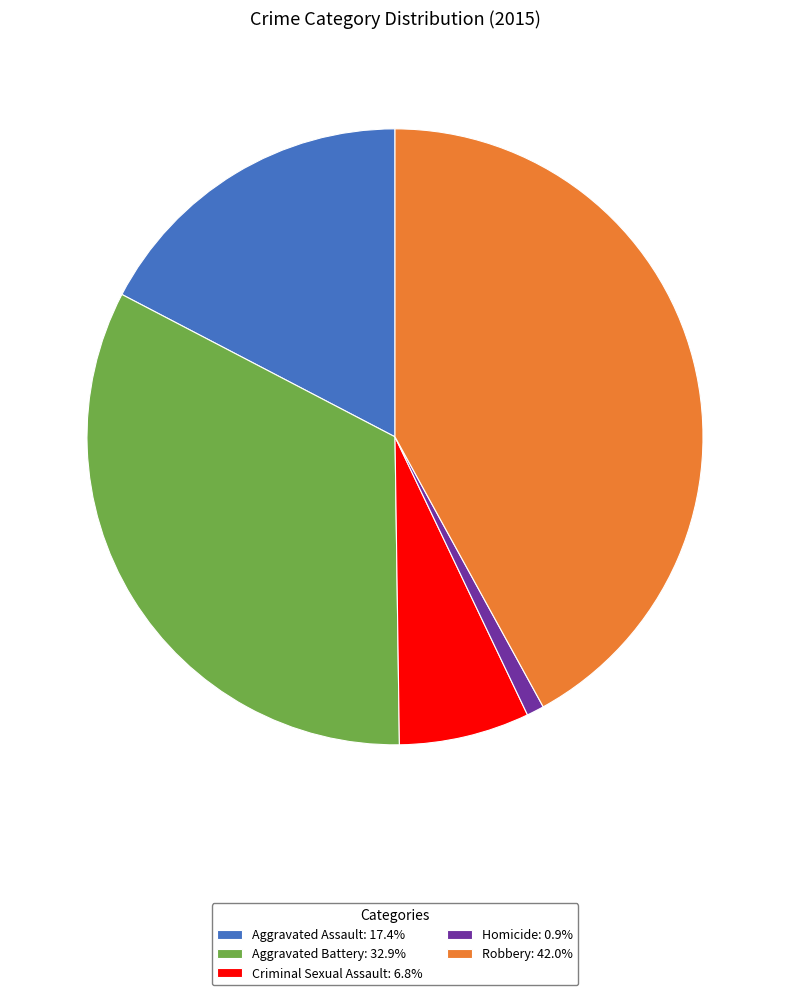

What is the ratio of the value at Aggravated Assault: 17.4% to the value at Aggravated Battery: 32.9%?

0.5